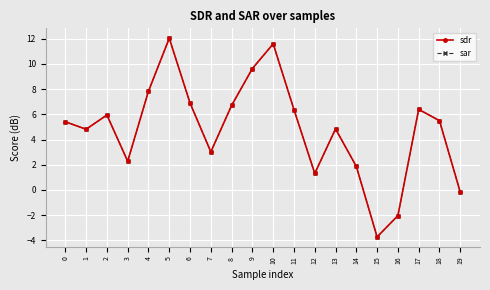

At which category does sar reach its first local valley?

1